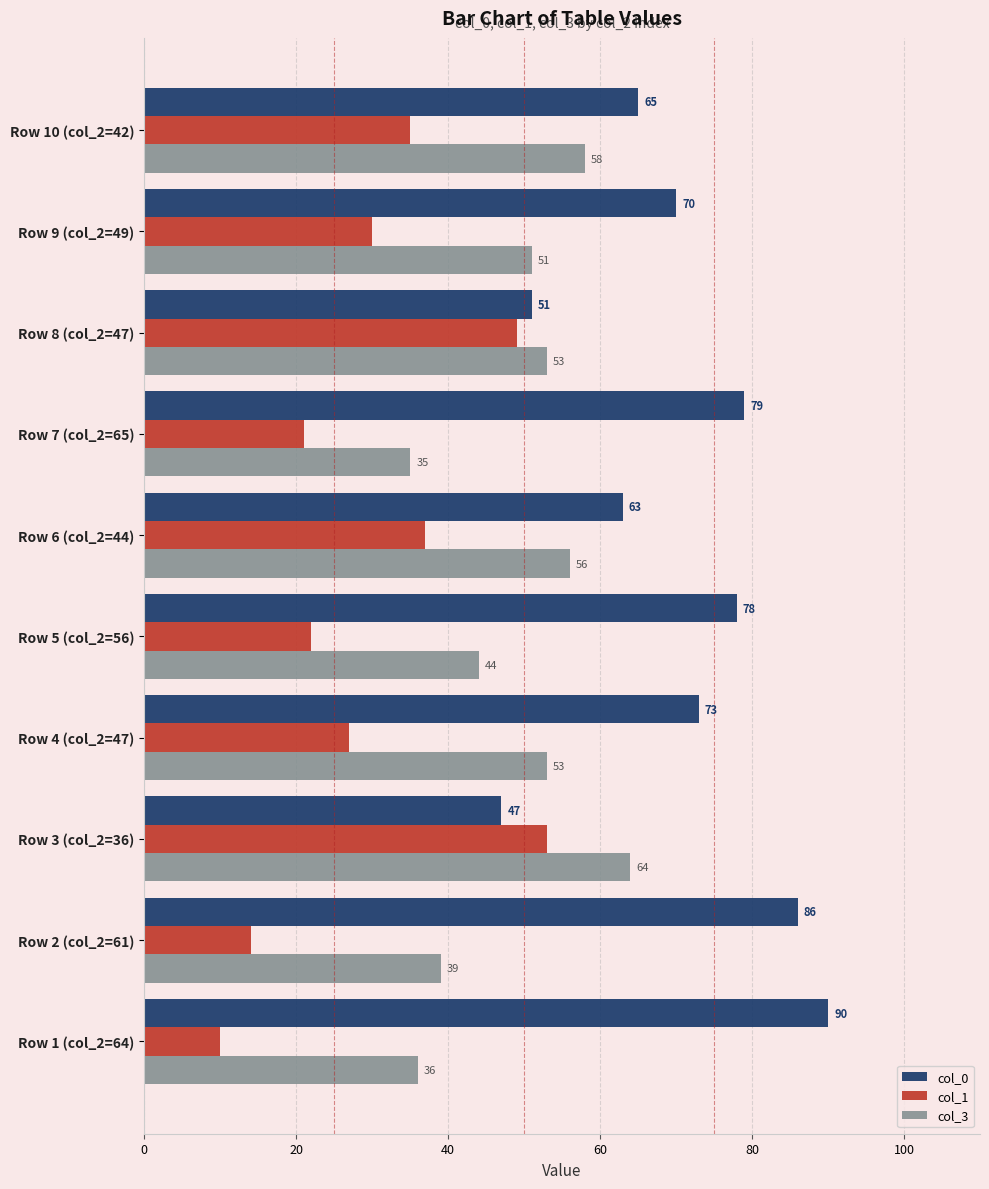

What is the average value of the col_3 series?

49